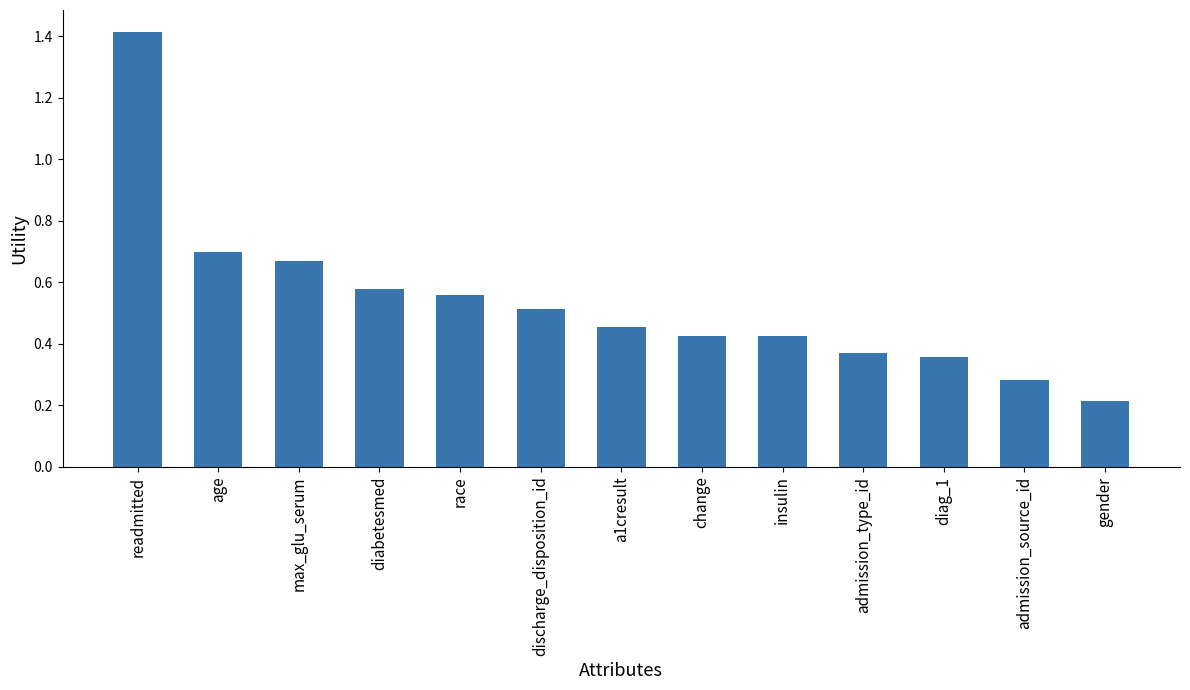

How many categories are shown in the chart?

13